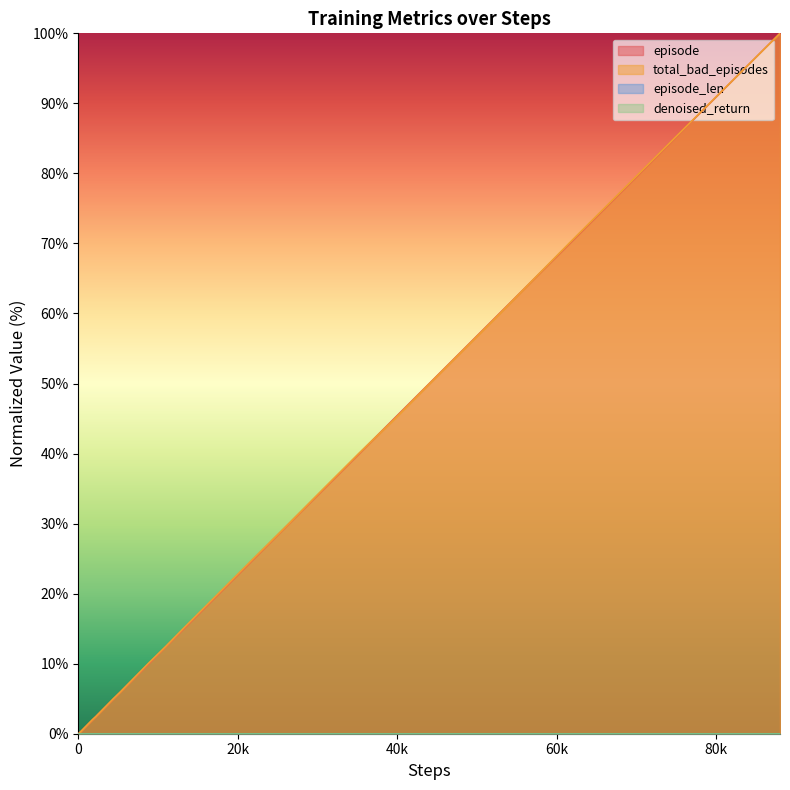

What is the difference between the maximum and minimum values in the total_bad_episodes series?

100.0